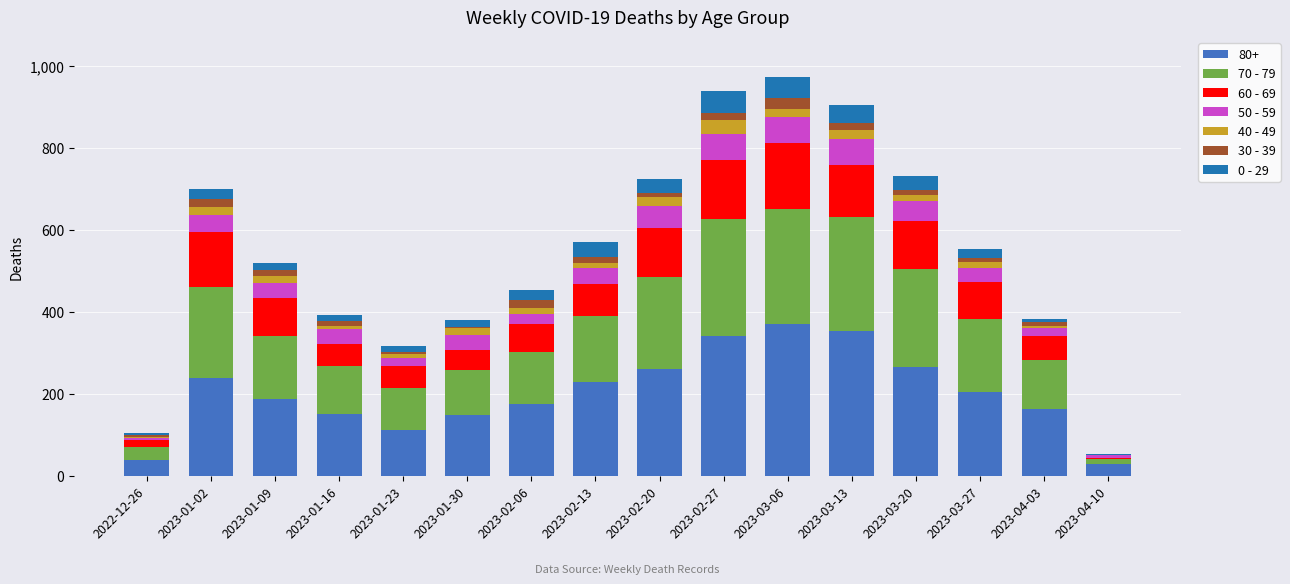

How many categories are shown in the chart?

16